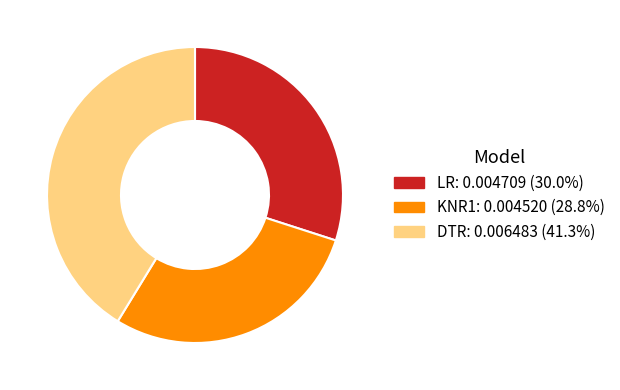

Which slice is the largest?

DTR